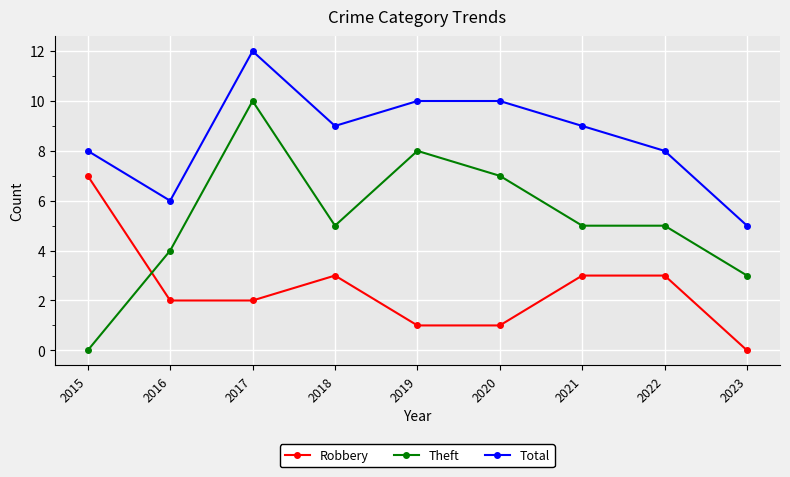

True or false: Robbery and Total intersect in this chart.

False